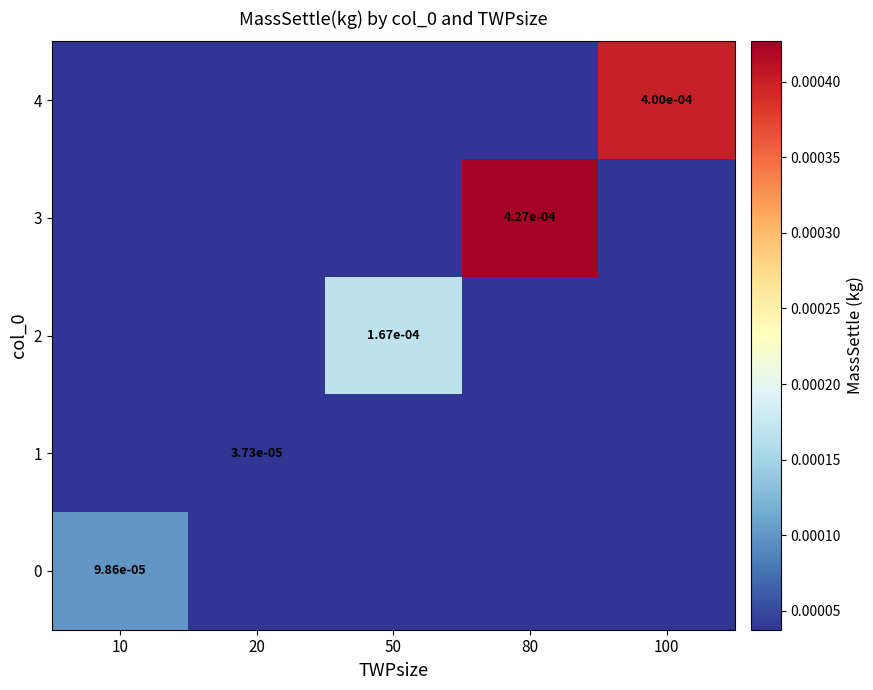

The value of 4 at 10 is 0.0. True or false?

False